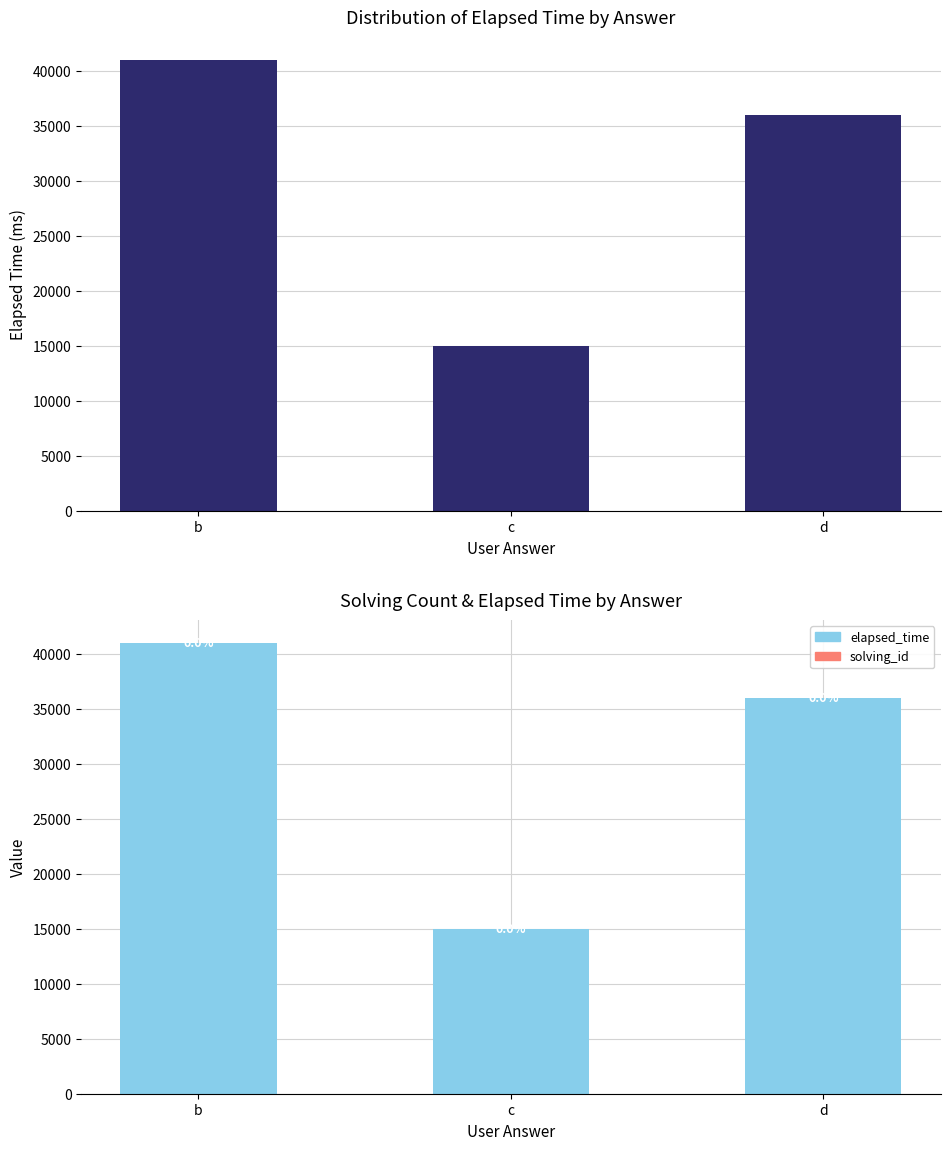

Which label corresponds to the smallest value in the chart?

c